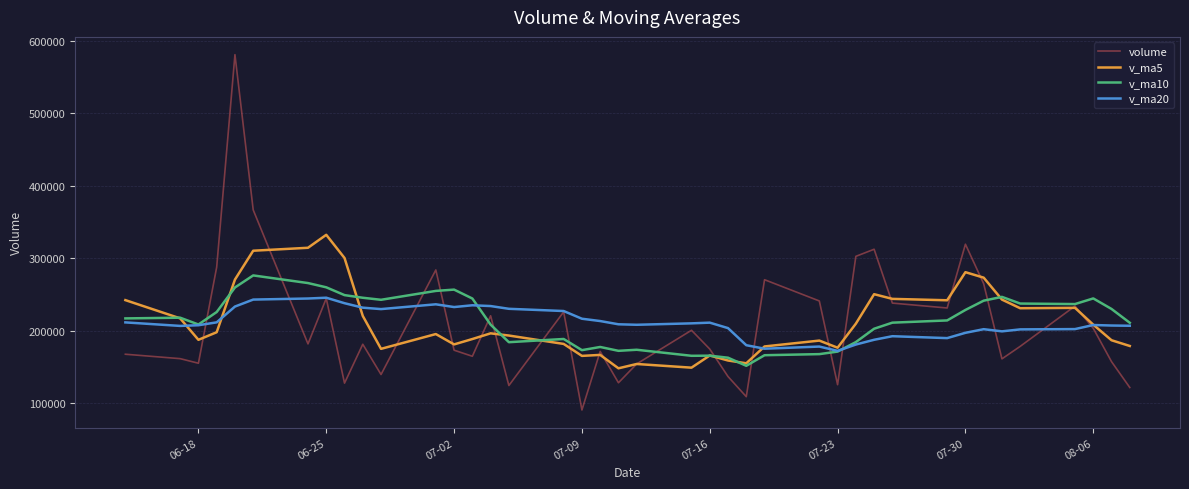

List the series in order of their peak value, highest first.

volume, v_ma5, v_ma10, v_ma20